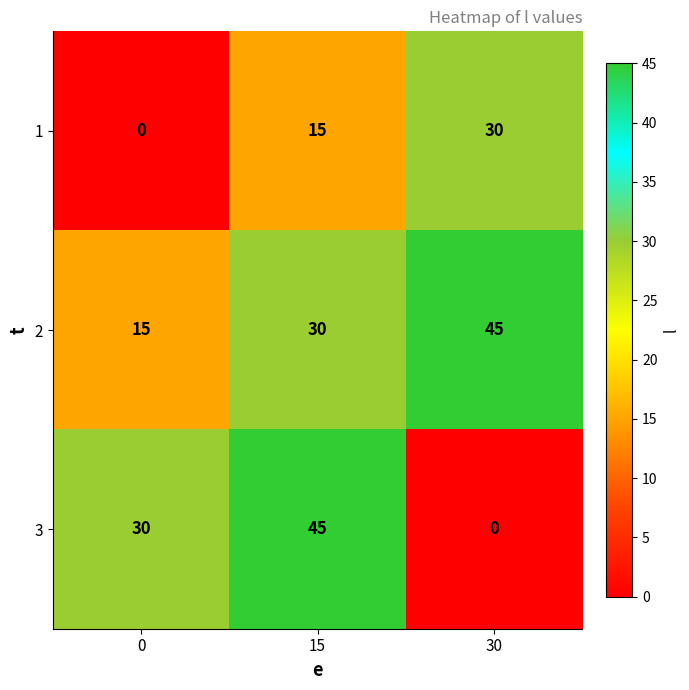

Reading left to right, transcribe all the data shown in this chart.

1: 0	15	30
2: 15	30	45
3: 30	45	0